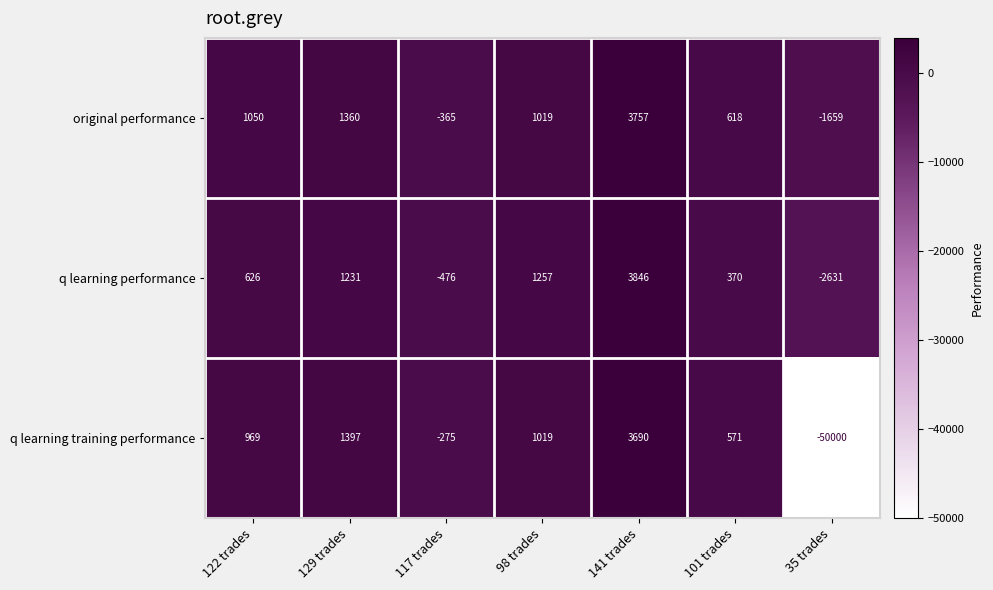

How many categories are shown in the chart?

7